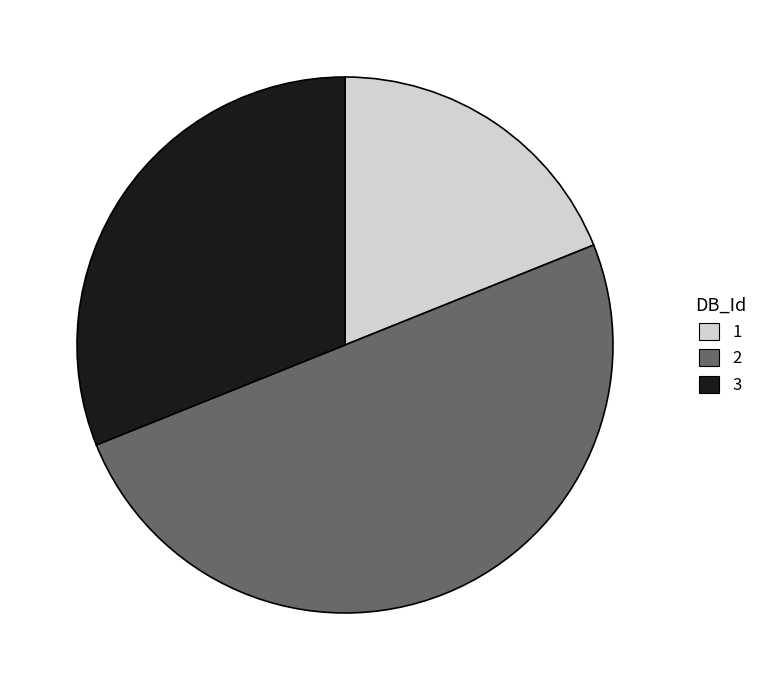

Does 3 represent more than half of the total?

No